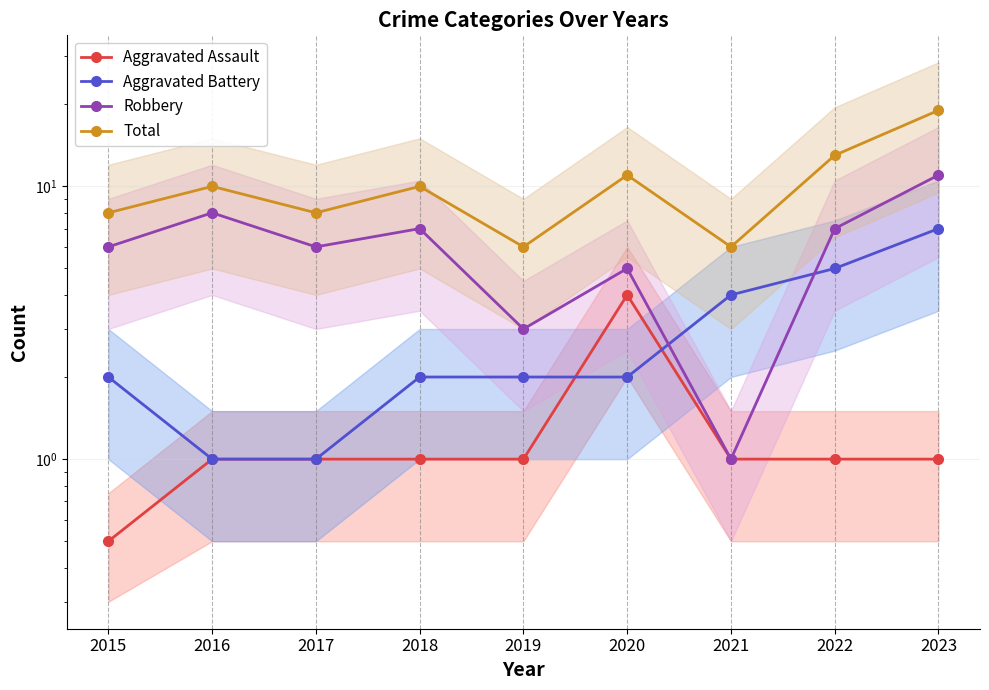

Which category has the highest value in the Aggravated Assault series?

2020